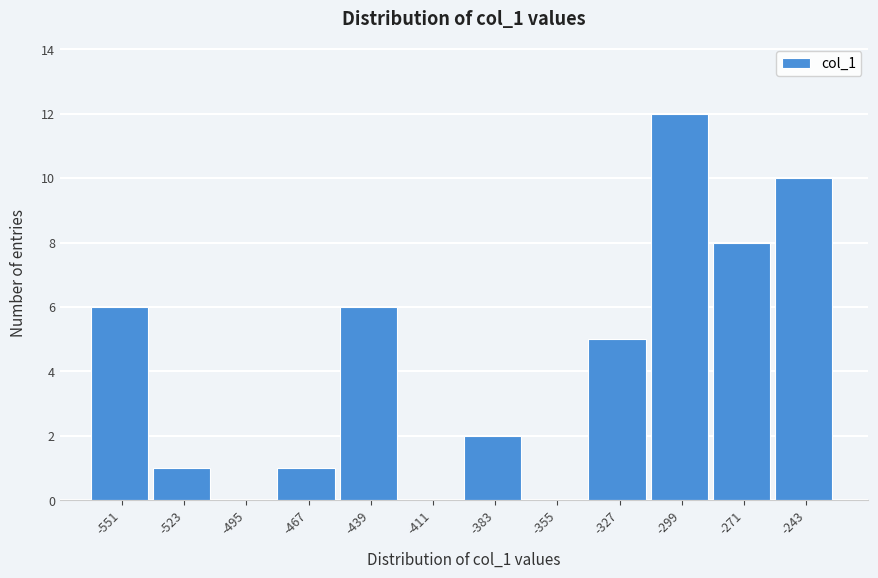

Reading left to right, what are all the values shown in this chart?

-551=6	-523=1	-495=0	-467=1	-439=6	-411=0	-383=2	-355=0	-327=5	-299=12	-271=8	-243=10